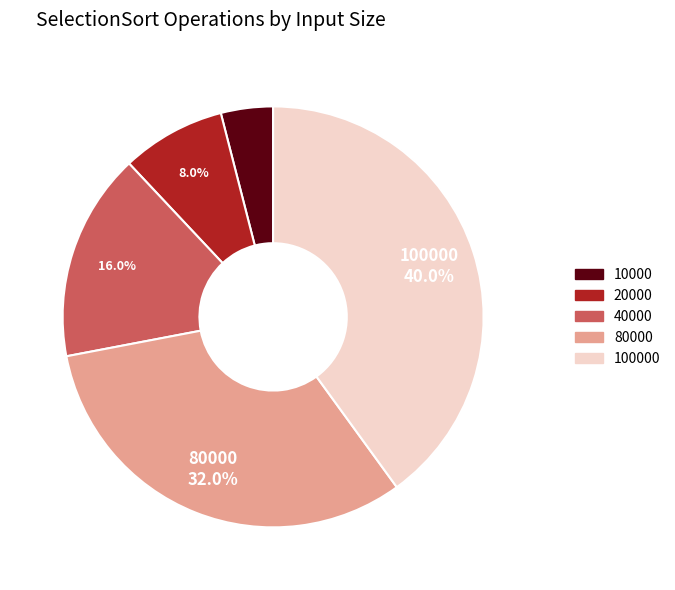

Does any single category account for the majority?

No